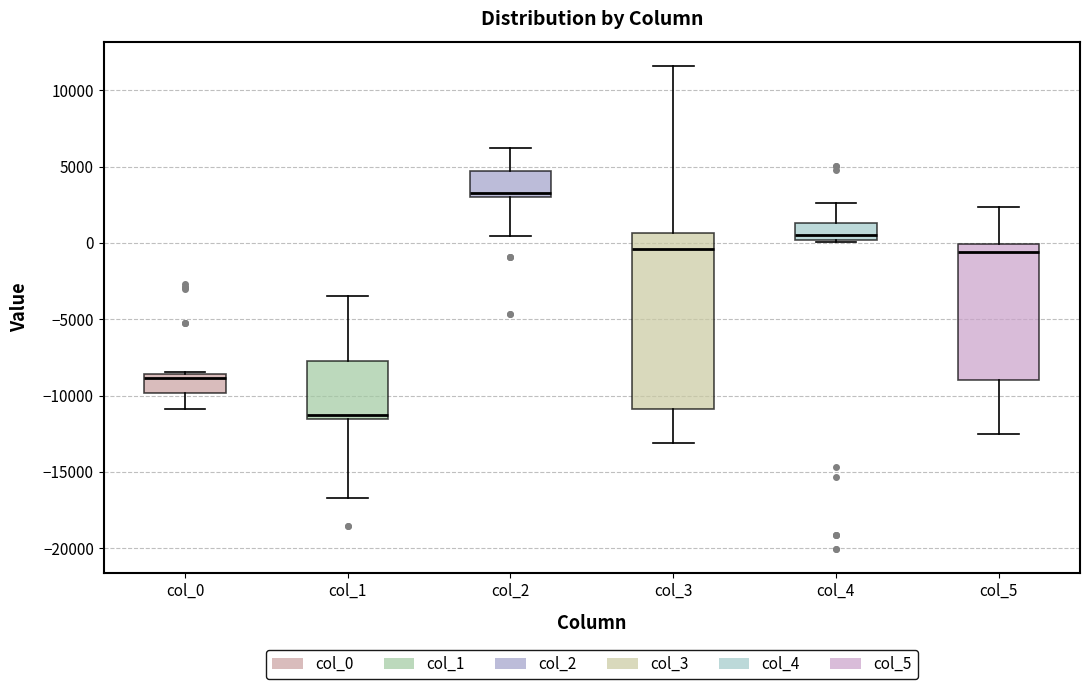

Where is the lower edge of the box for col_2 on the y-axis? The values are not printed on the chart, so give them approximately, as read against the axis.

3000